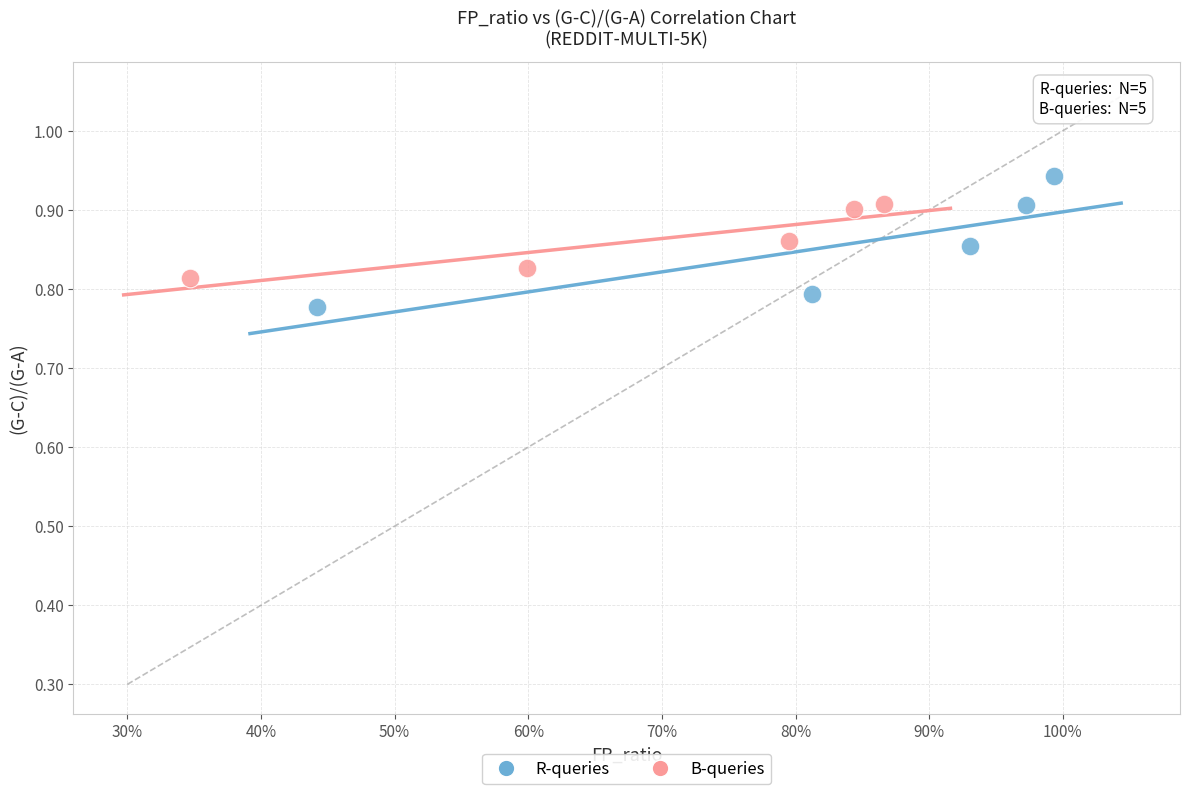

Which series reaches the maximum Y coordinate?

R-queries